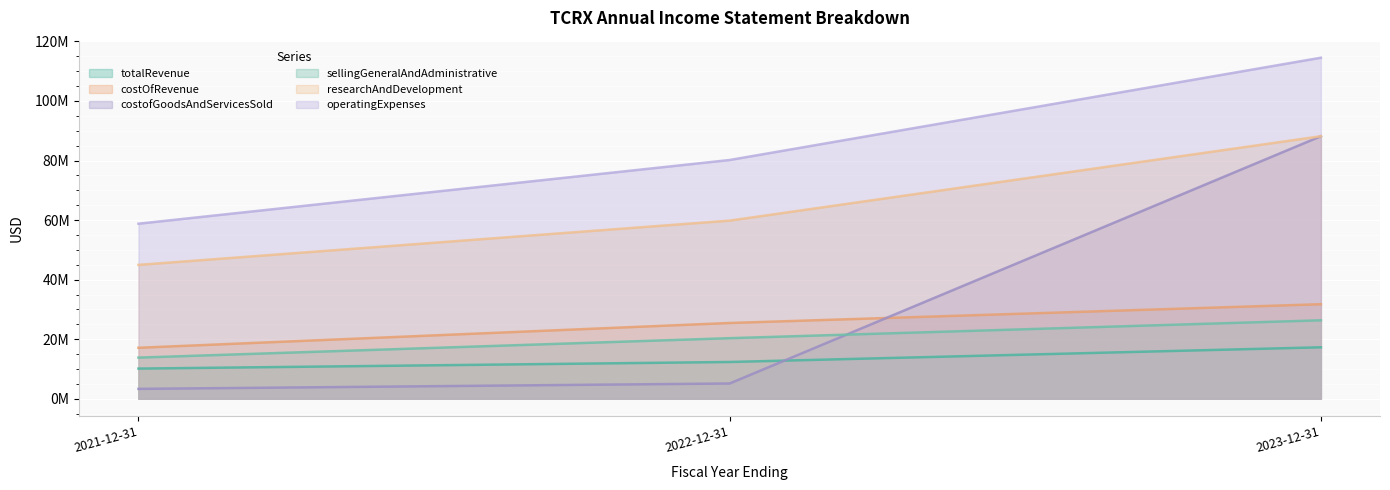

Read the sellingGeneralAndAdministrative value at 2023-12-31.

26354000